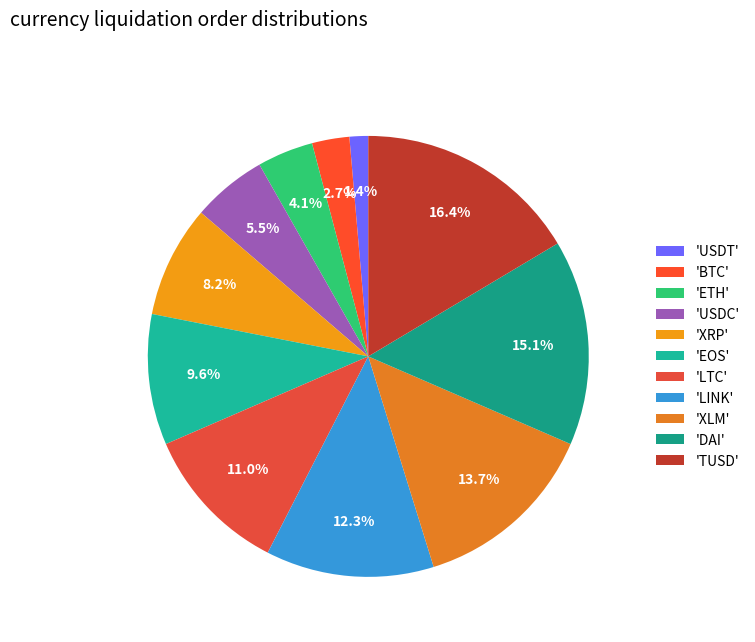

Is there a majority slice in this chart?

No